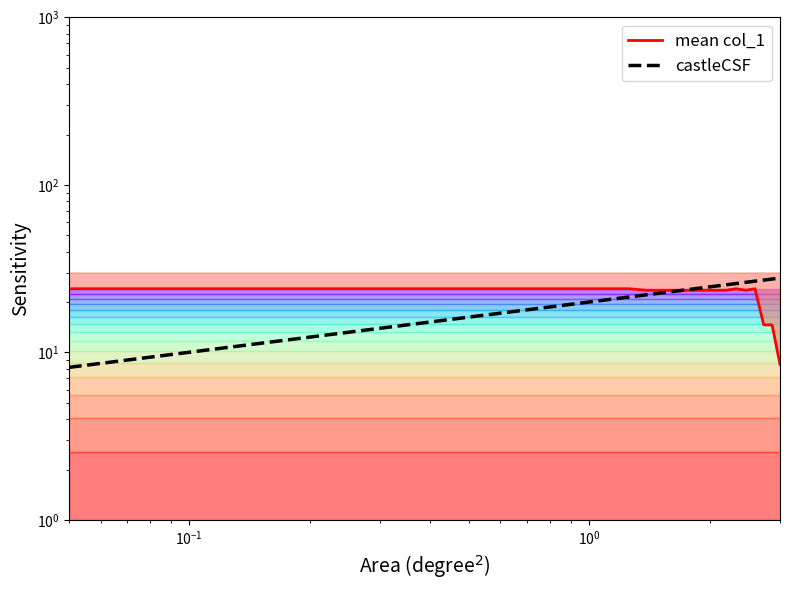

How many distinct data groups are displayed?

2